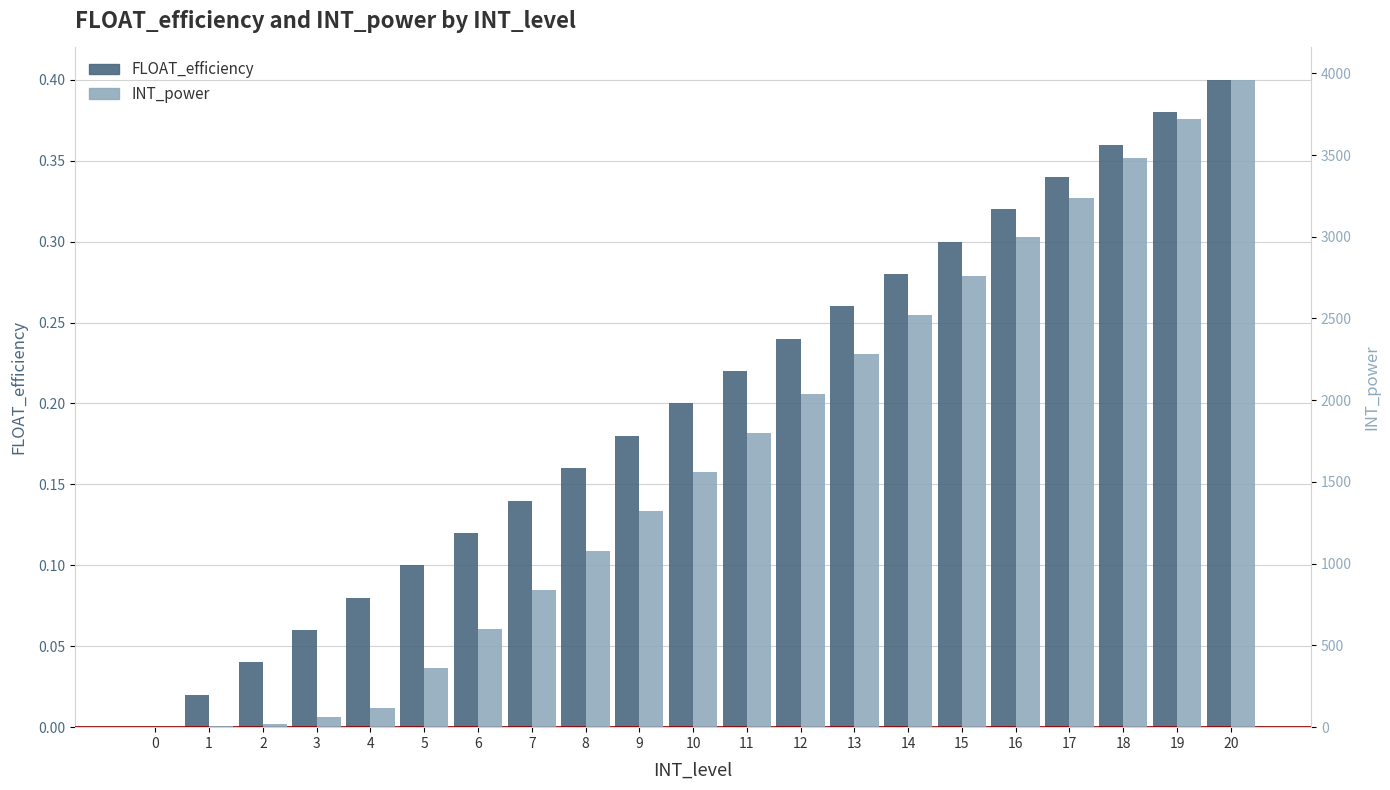

What is the difference between the INT_power values at 19 and 7?

2880.0